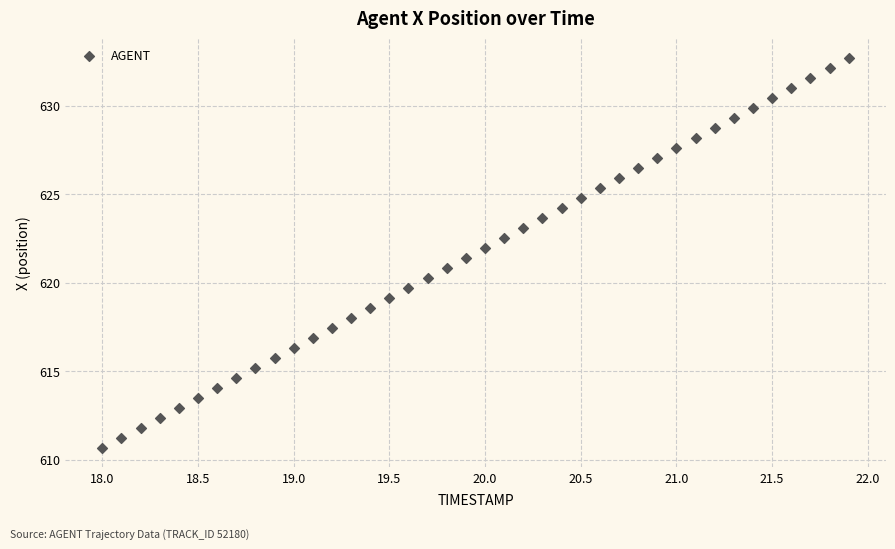

What is the range of X values (max minus min)?

3.9